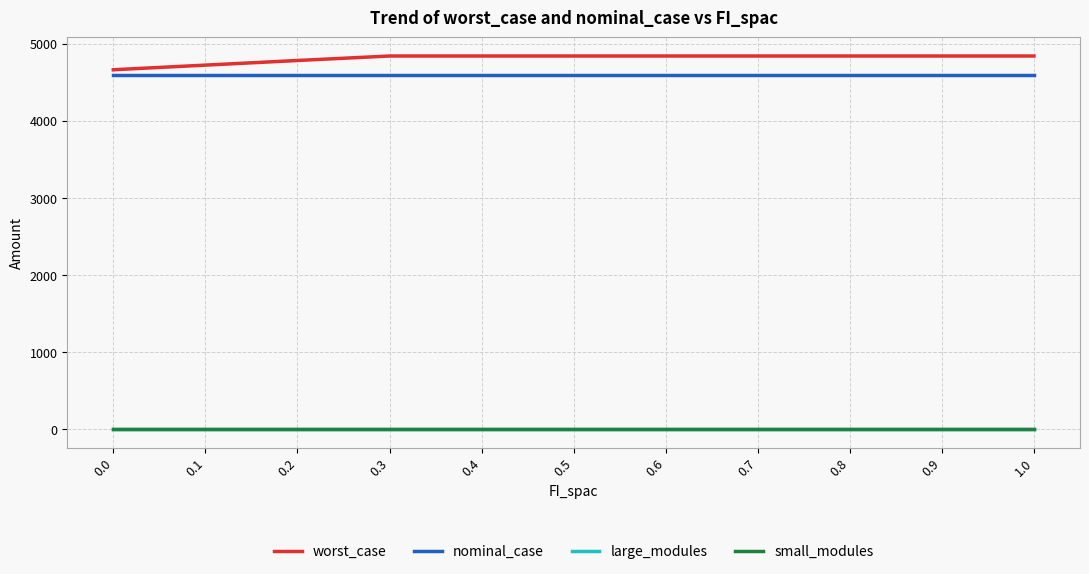

Which series has the largest total across all categories?

worst_case